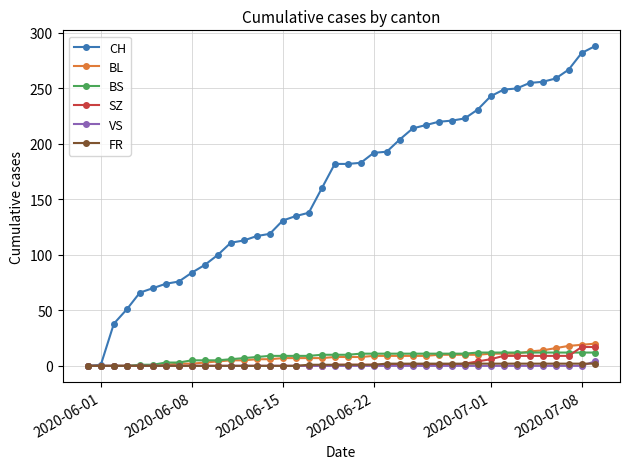

Which series has the largest total across all categories?

CH